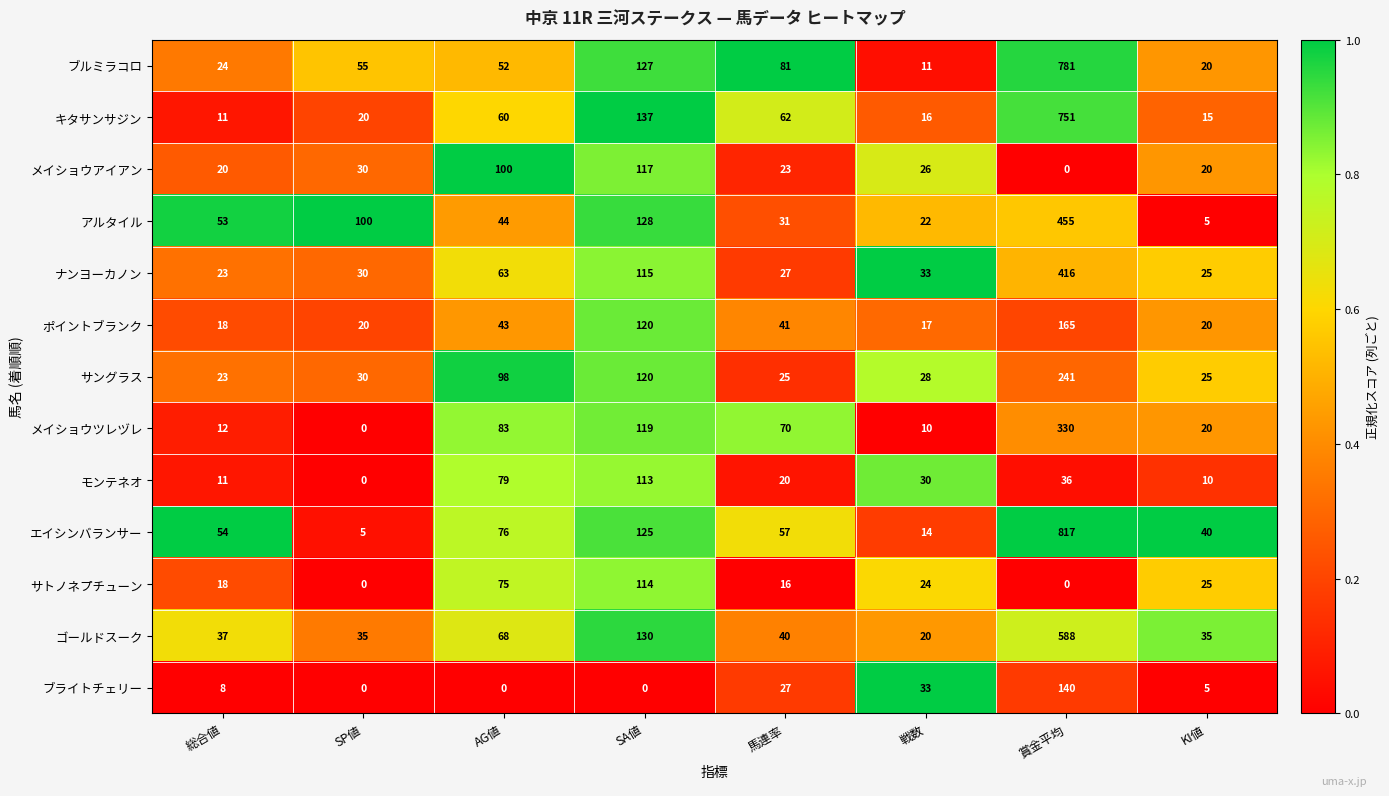

What value does the メイショウツレヅレ series have at KI値, to the nearest 5?

20